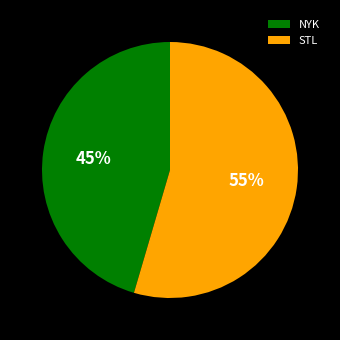

Rank the categories by value from lowest to highest.

NYK, STL